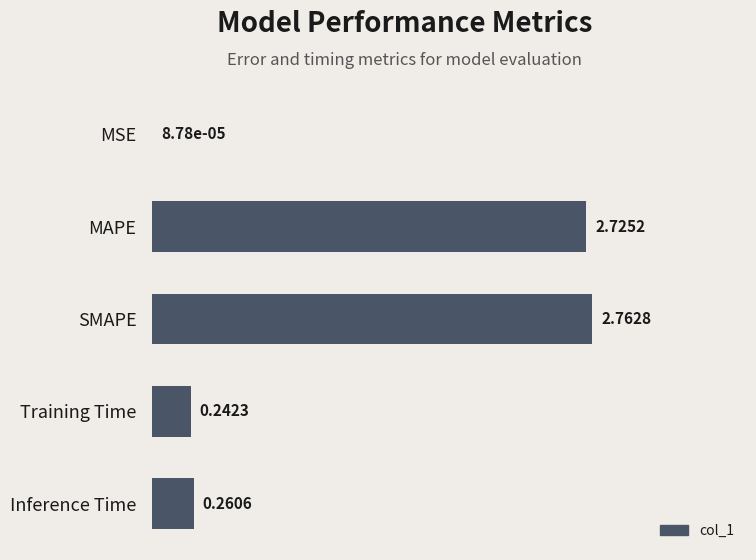

What is the ratio of the value at MAPE to the value at SMAPE?

1.0